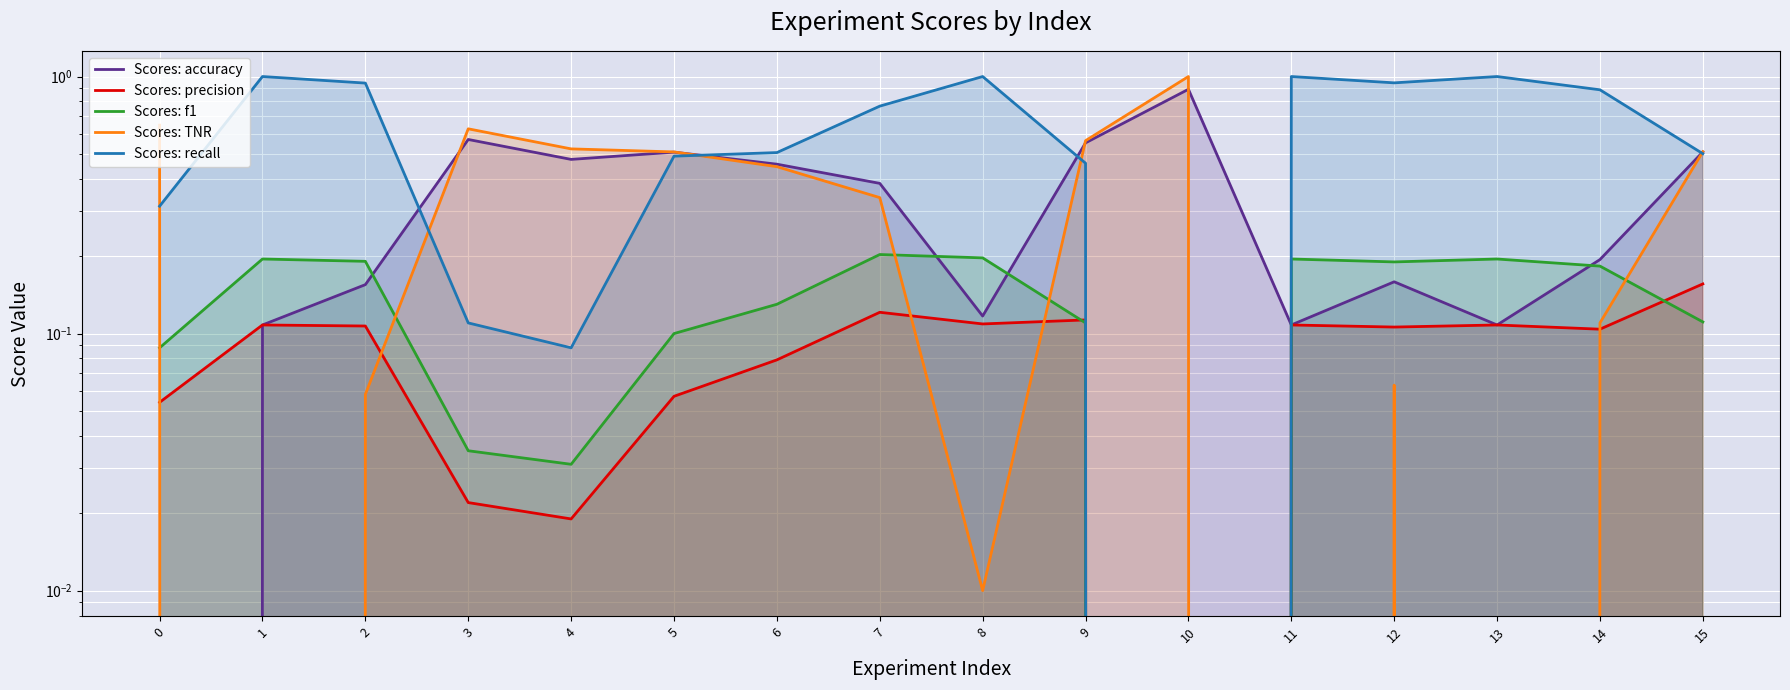

In Scores: accuracy, how many points are lower than both neighbors (excluding endpoints)?

4